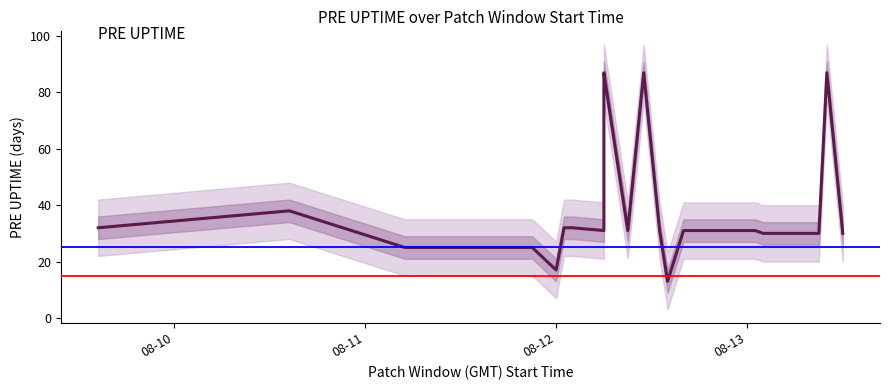

How many data points does each series have?

31